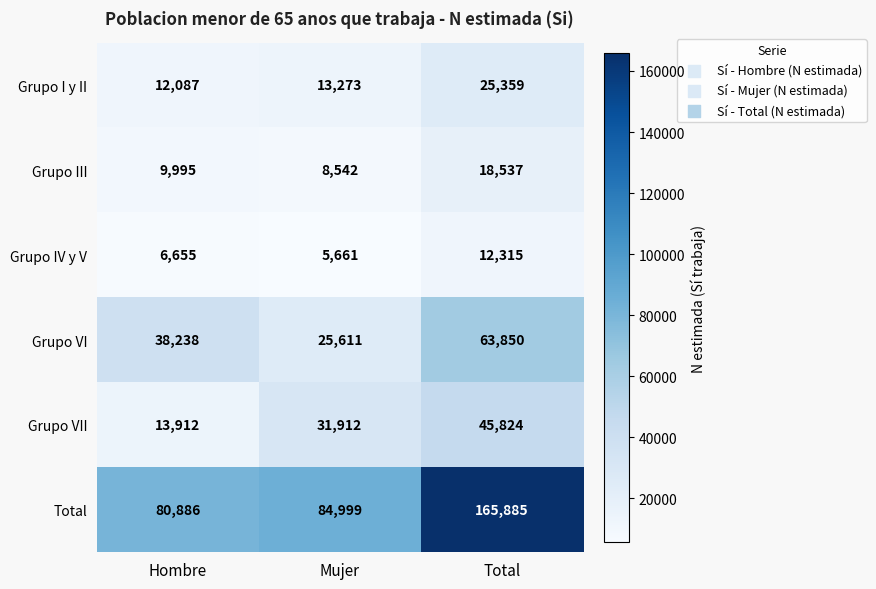

Is it true that Grupo IV y V equals 5661 at Mujer?

True